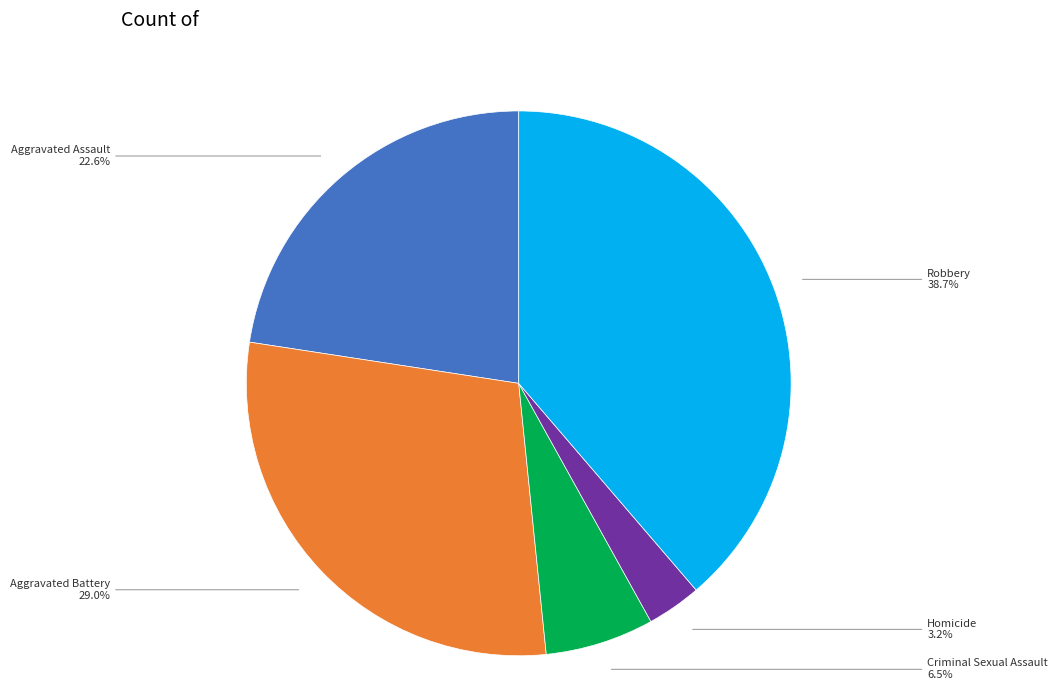

What percentage is the Robbery slice, to the nearest percent?

39%